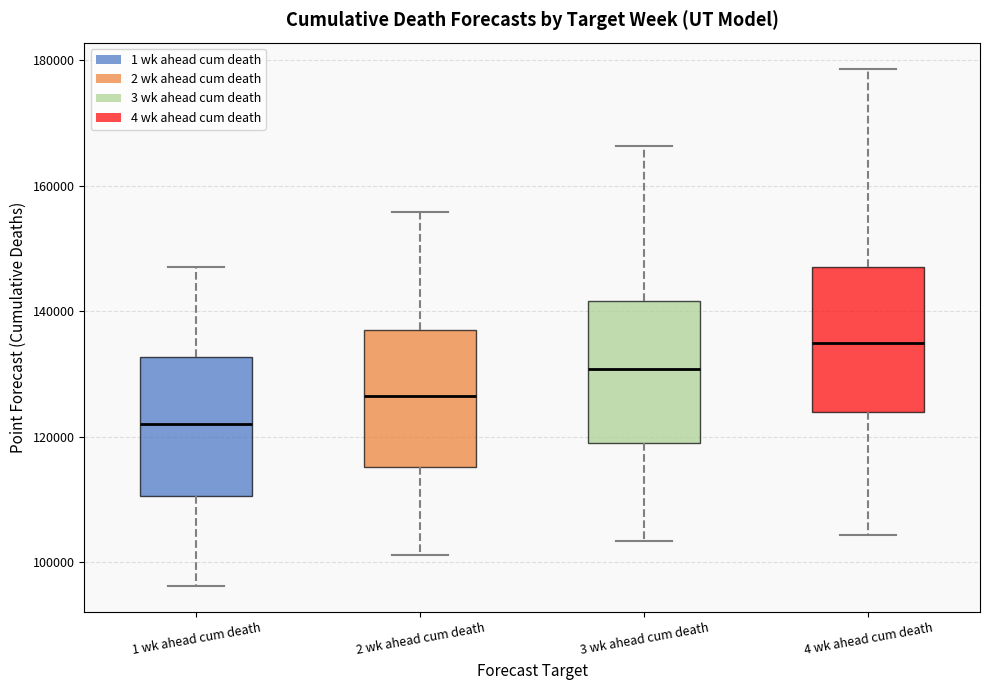

Where does the median line of the box for 1 wk ahead cum death sit on the y-axis? The values are not printed on the chart, so give them approximately, as read against the axis.

122000